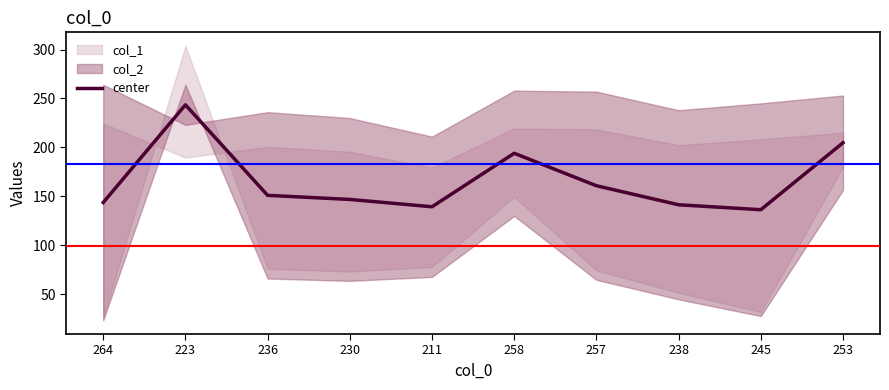

Which category has the highest value across all series?

223